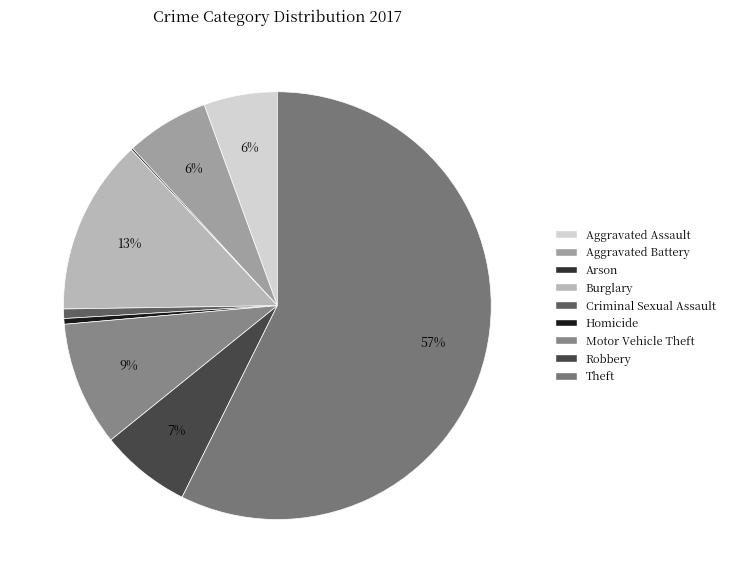

Approximately how many times larger is the value at Theft compared to Burglary?

4.3